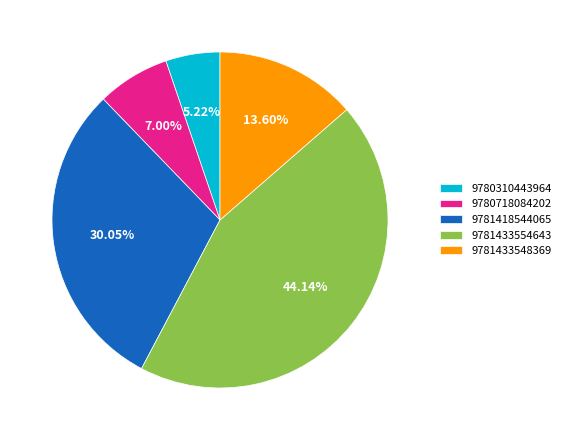

Rank the categories by value from highest to lowest.

9781433554643, 9781418544065, 9781433548369, 9780718084202, 9780310443964